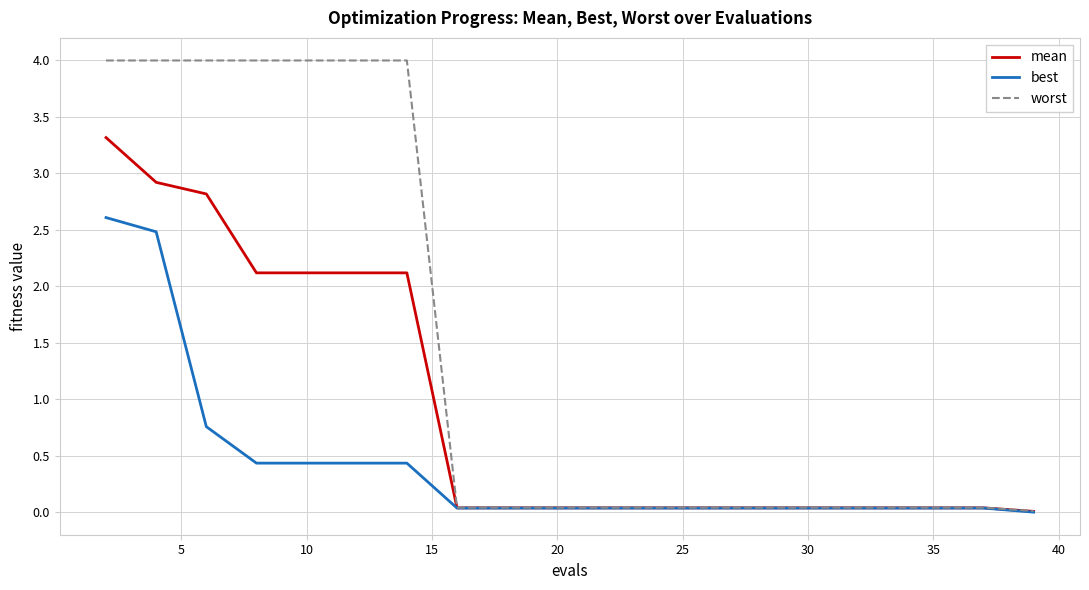

How many distinct data groups are displayed?

3